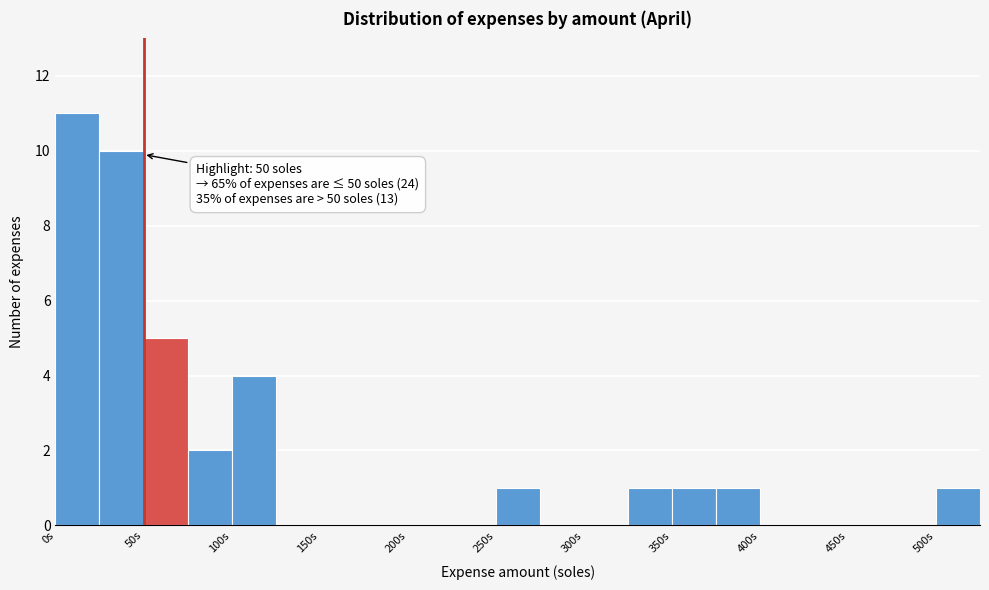

Which range on the x-axis has the tallest bar?

0 to 25